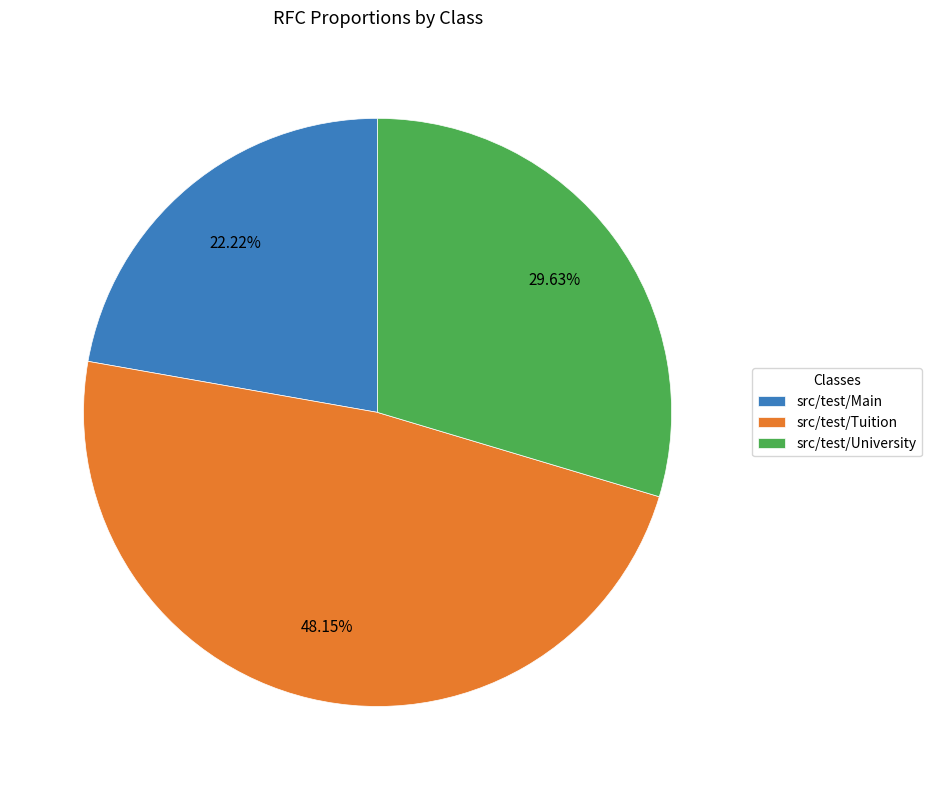

To the nearest percent, what is the combined percentage of src/test/Main and src/test/University?

52%